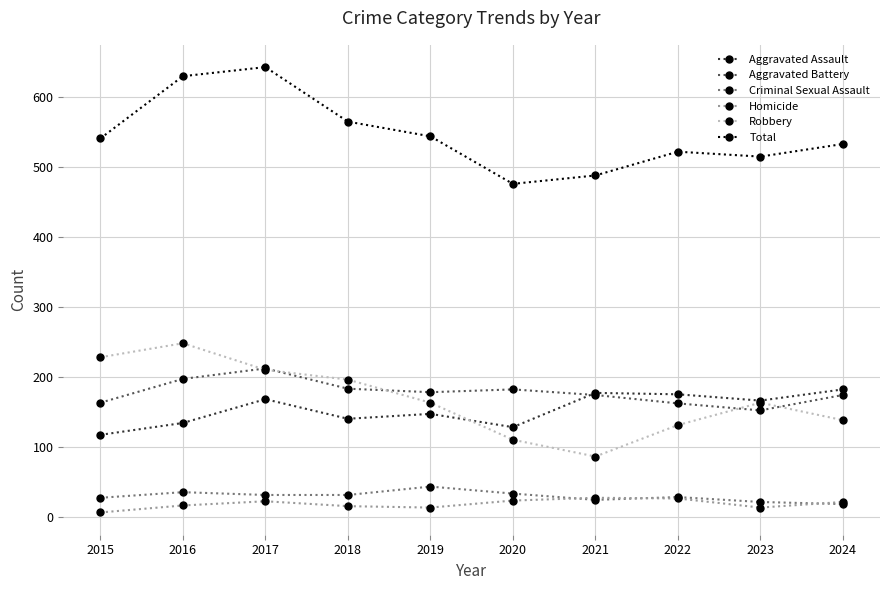

True or false: Total has a value of 922 at 2017.

False